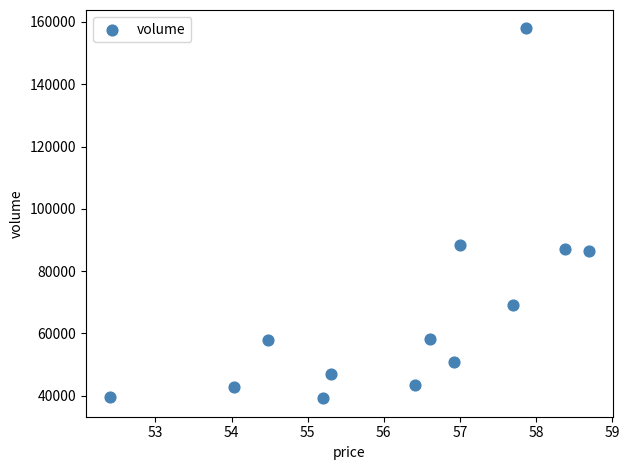

What is the range of Y values (max minus min)?

118661